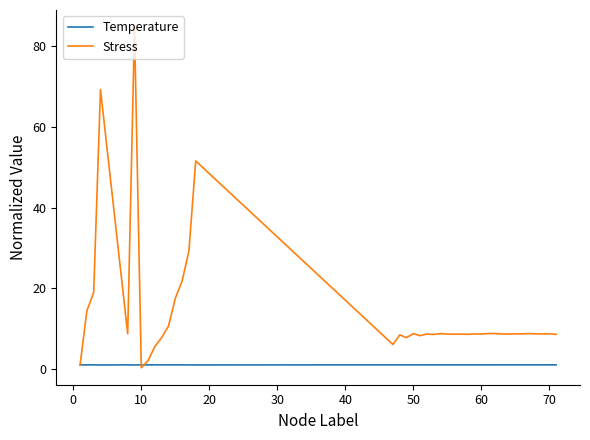

Which series has the largest range (max minus min)?

Stress